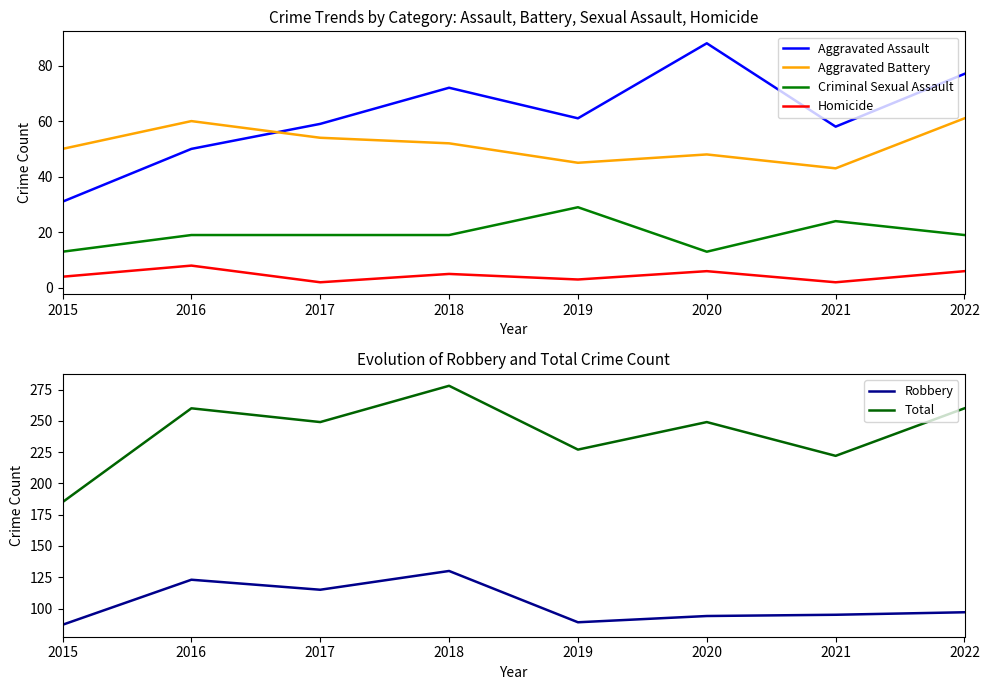

At 2019, list the series in order from largest to smallest.

Total, Robbery, Aggravated Assault, Aggravated Battery, Criminal Sexual Assault, Homicide